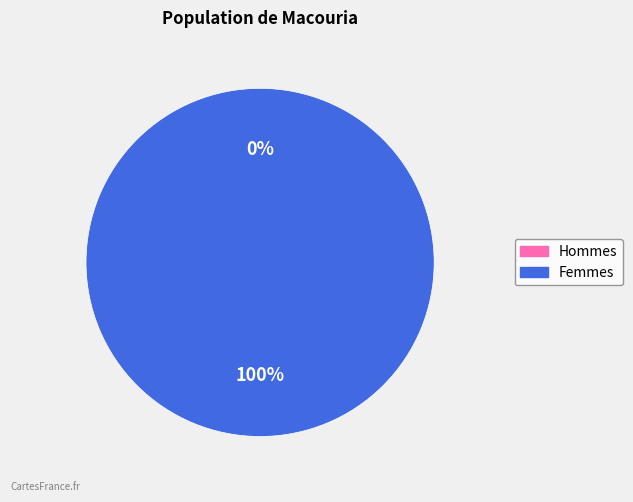

Combined, what portion of the pie is 1460649971 and 1472231200?

100.0%